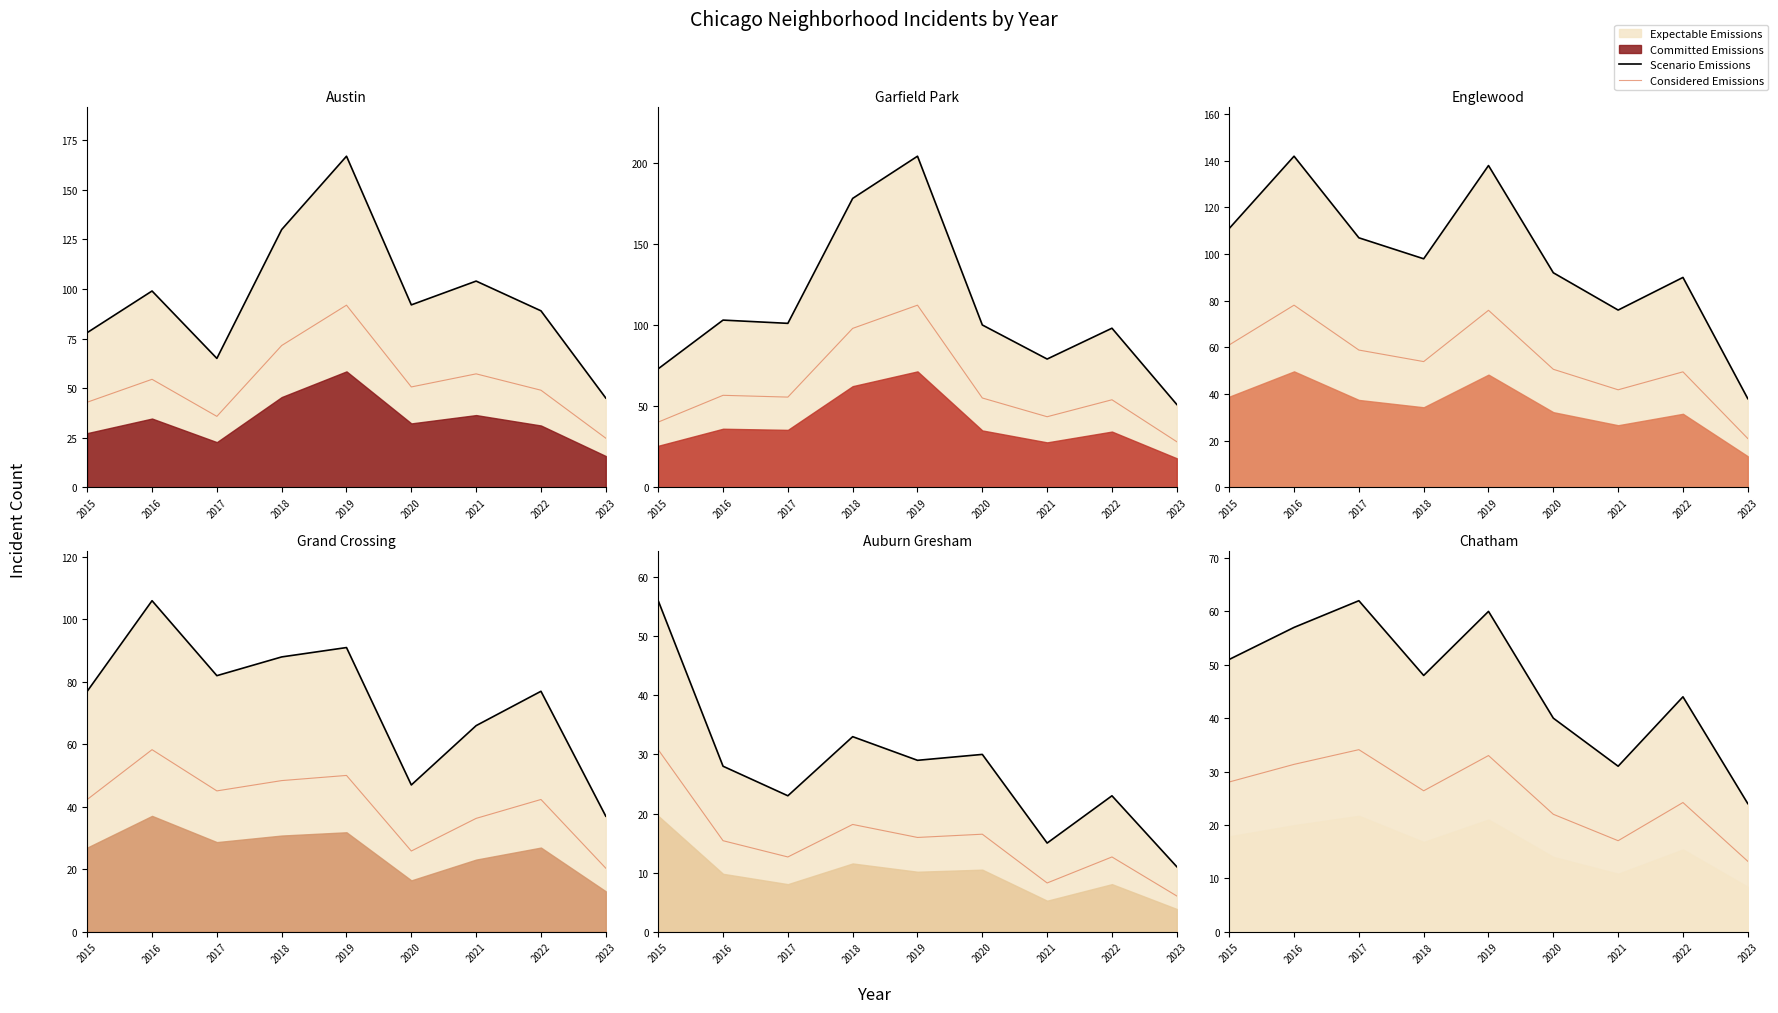

What is the approximate value of Considered Emissions at 2015?

28.1